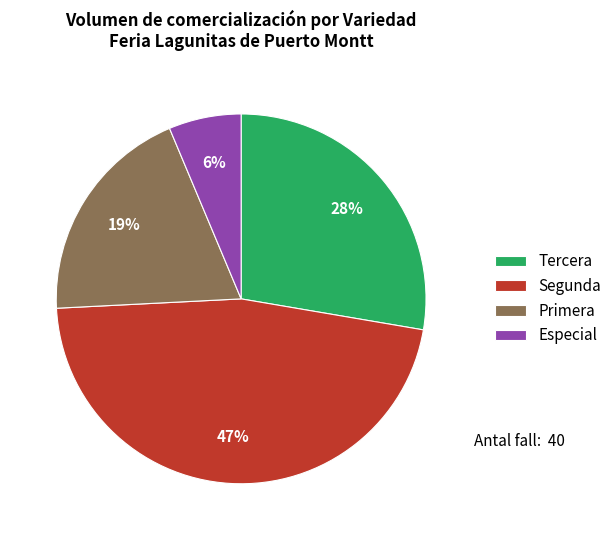

Which slice is the smallest?

Especial